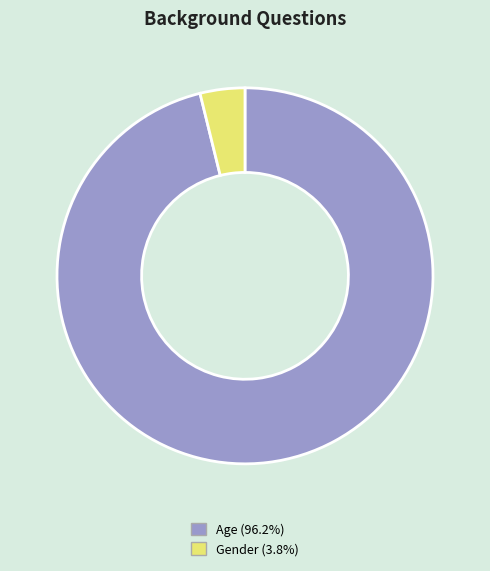

Which category has the smallest portion of the pie?

Gender